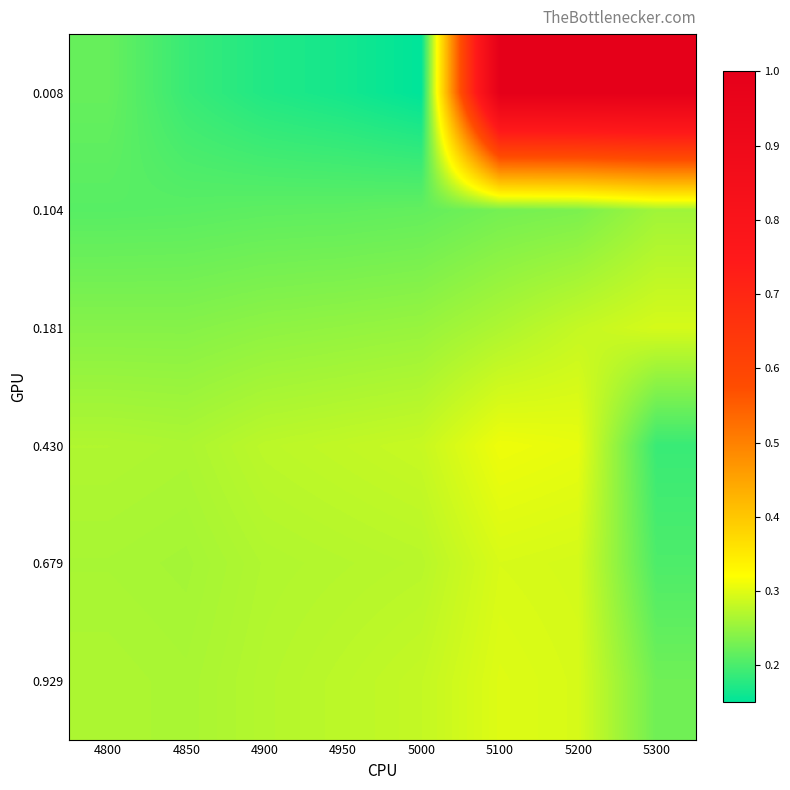

How many data points does each series have?

8